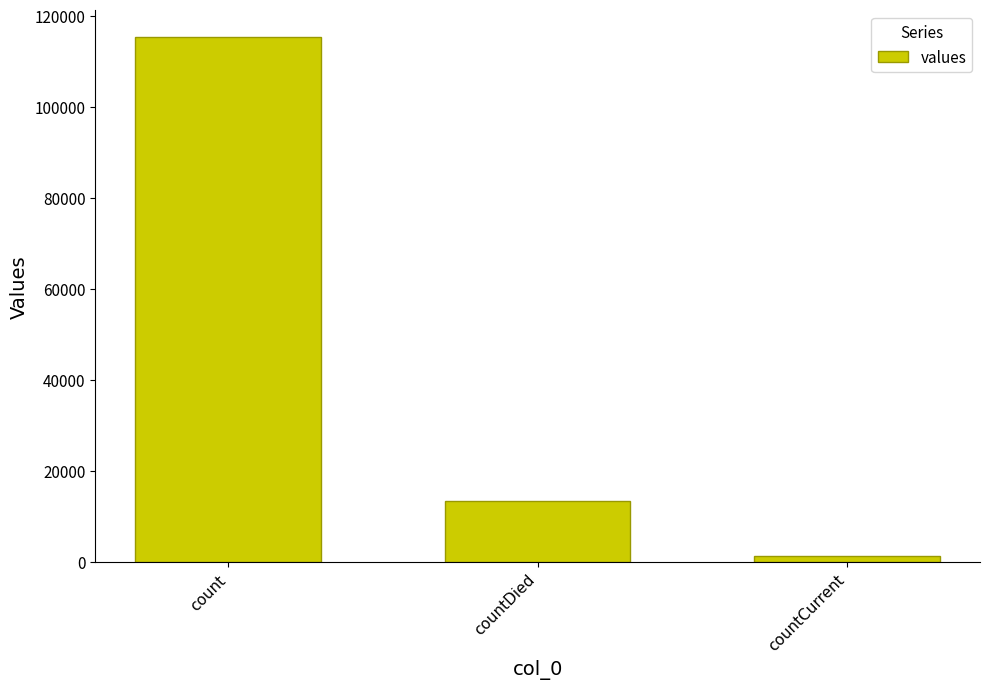

What is the difference between the maximum and minimum values?

113996